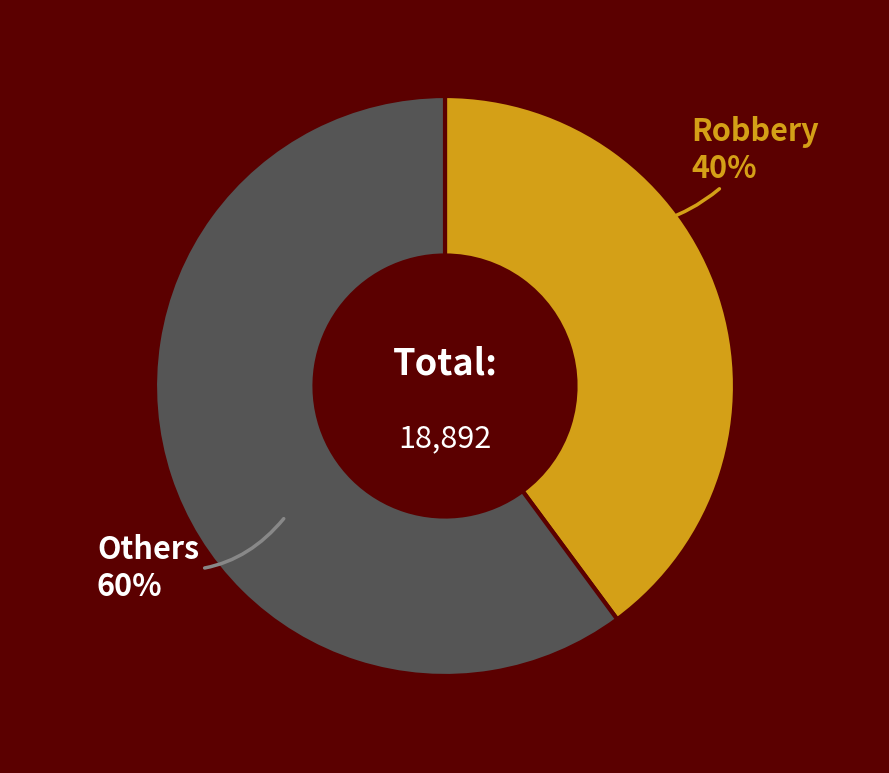

Between Robbery and Others, which is larger?

Others